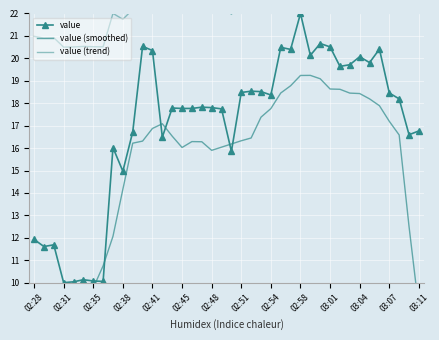

At how many categories does at least one series exceed 9?

40